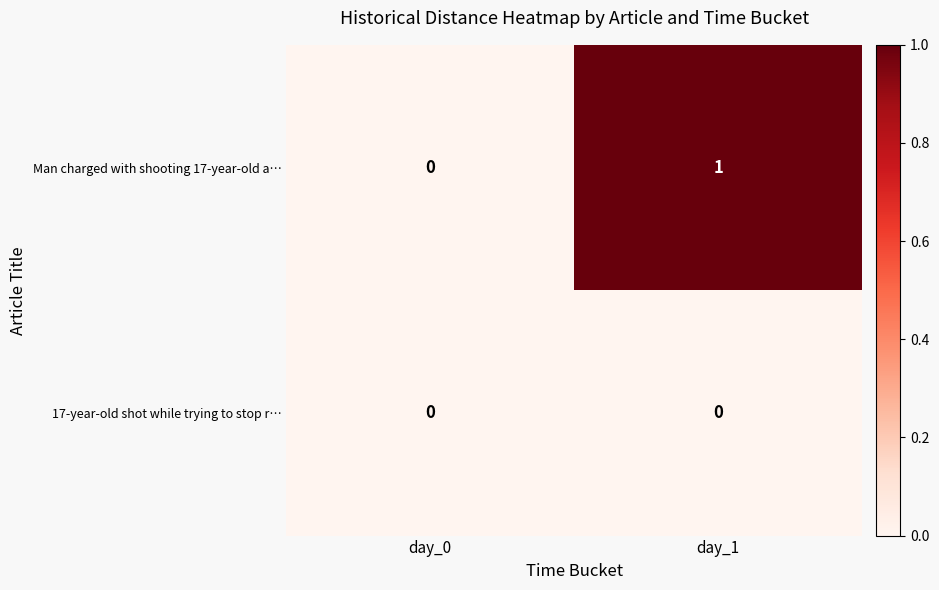

Which series has the largest range (max minus min)?

Man charged with shooting 17-year-old a…